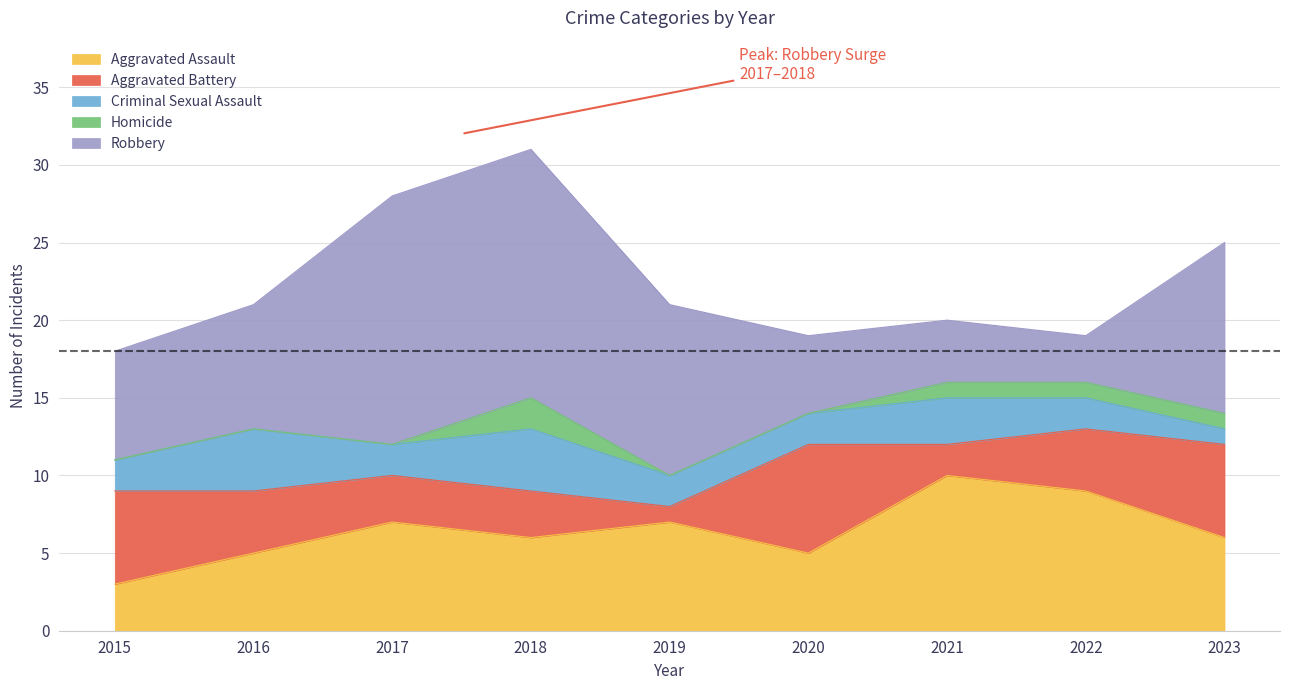

At 2018, list the series in order from smallest to largest.

Homicide, Aggravated Battery, Criminal Sexual Assault, Aggravated Assault, Robbery